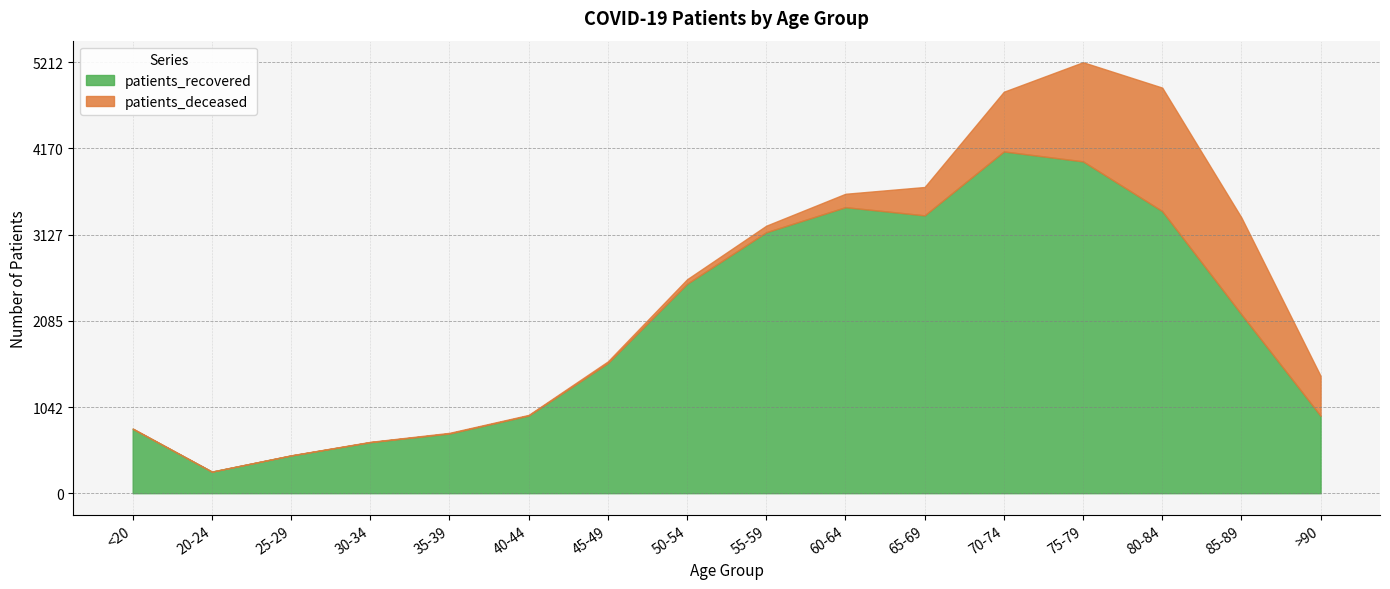

Rank the categories by patients_recovered value from highest to lowest.

70-74, 75-79, 60-64, 80-84, 65-69, 55-59, 50-54, 85-89, 45-49, 40-44, >90, <20, 35-39, 30-34, 25-29, 20-24